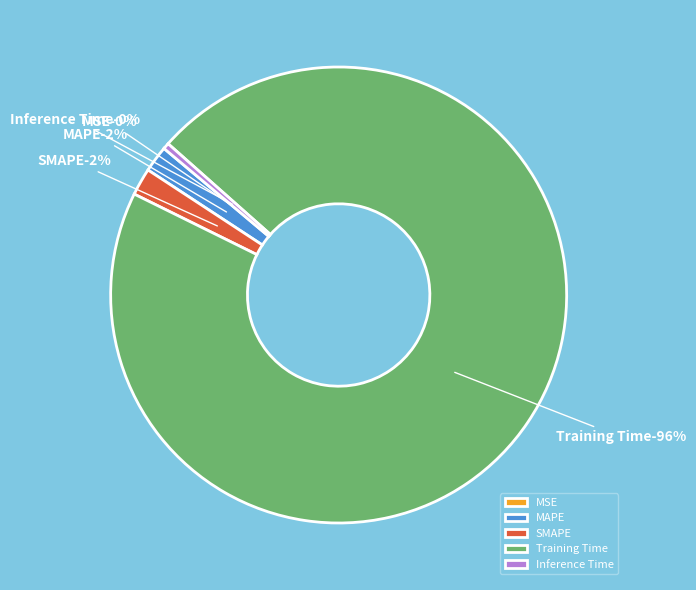

Which has a higher value, MSE or Inference Time?

Inference Time